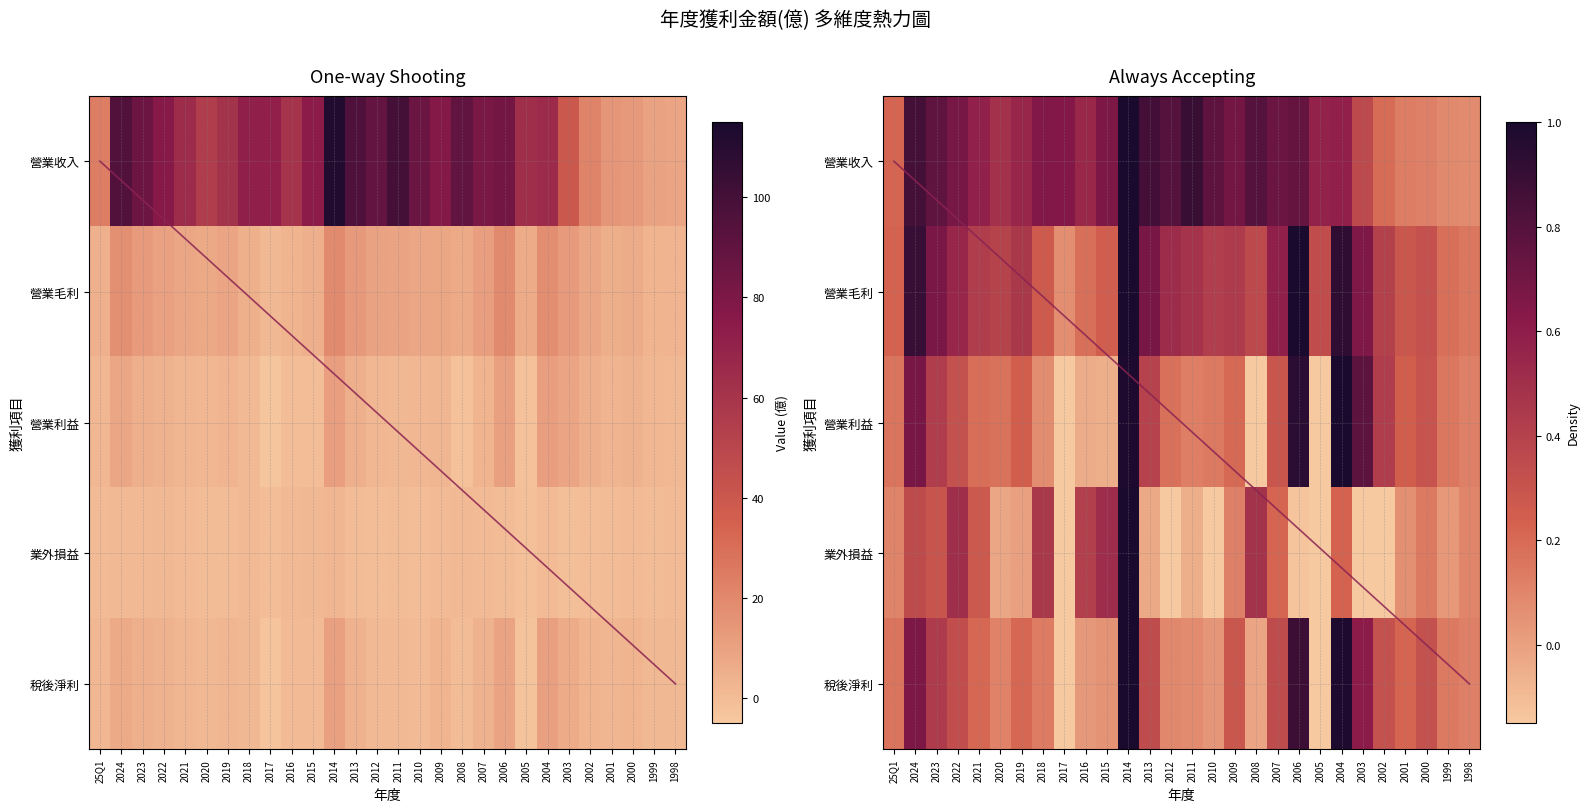

Which series has the largest total across all categories?

營業收入